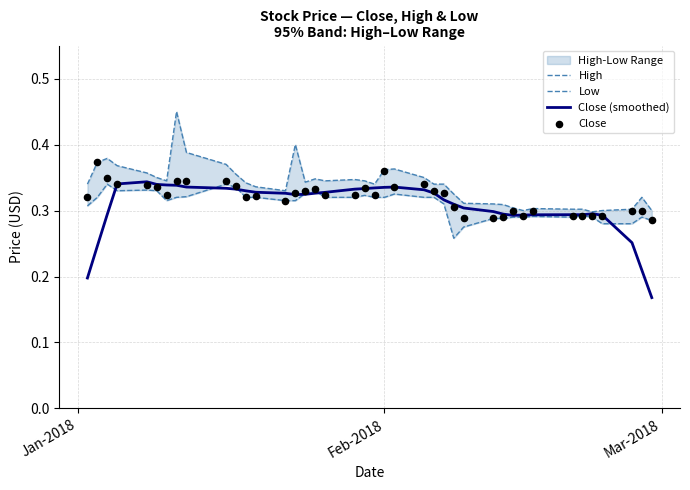

What are all the series names shown in the legend?

High, Low, Close (smoothed), Close